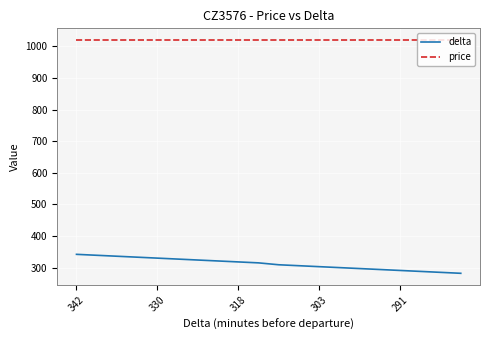

List the series in order of their peak value, highest first.

price, delta